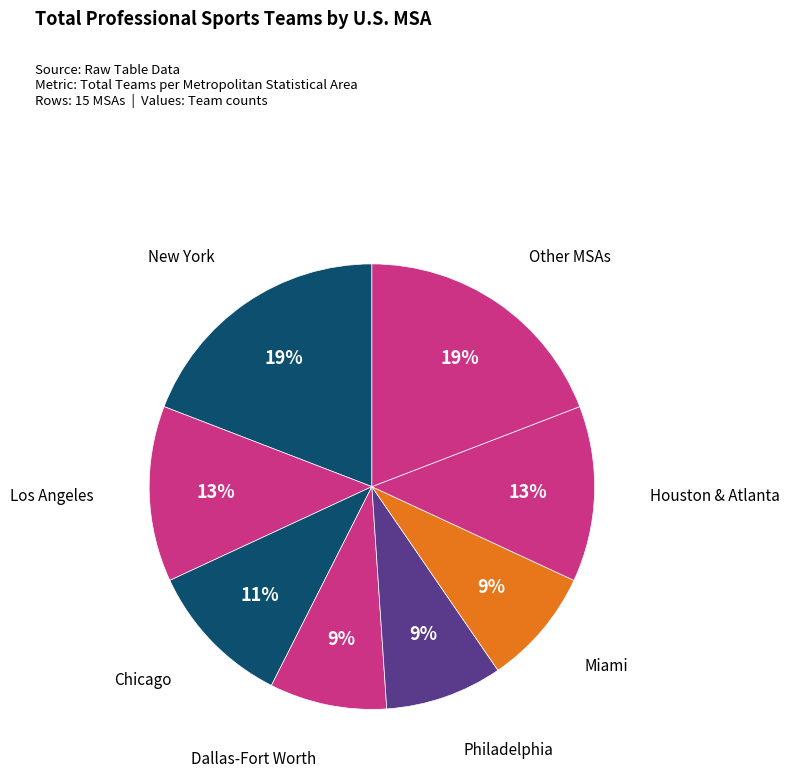

How many slices are in this pie chart?

8